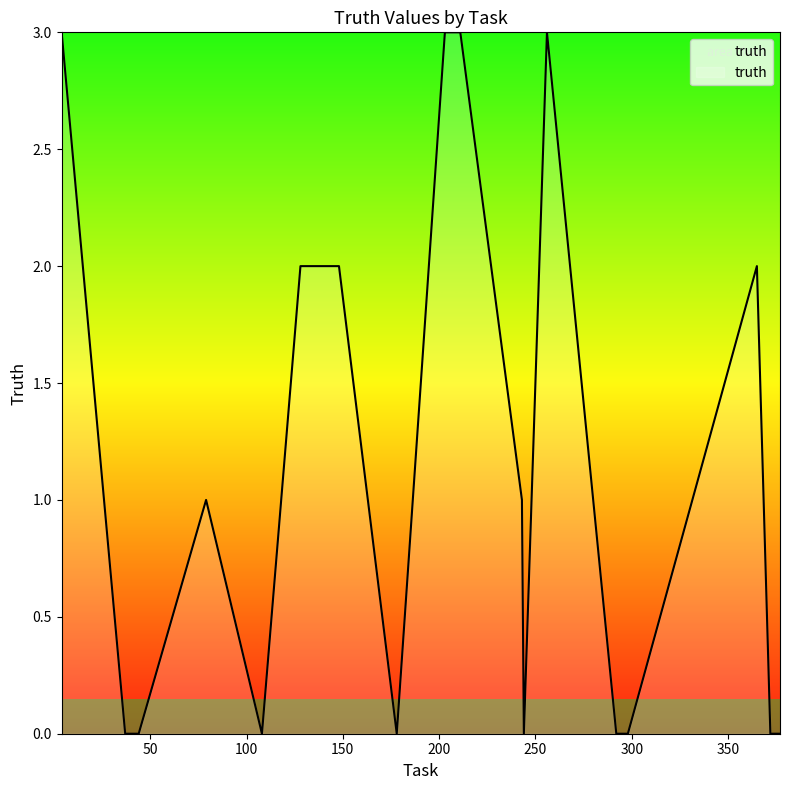

What is the difference between the maximum and minimum values?

3